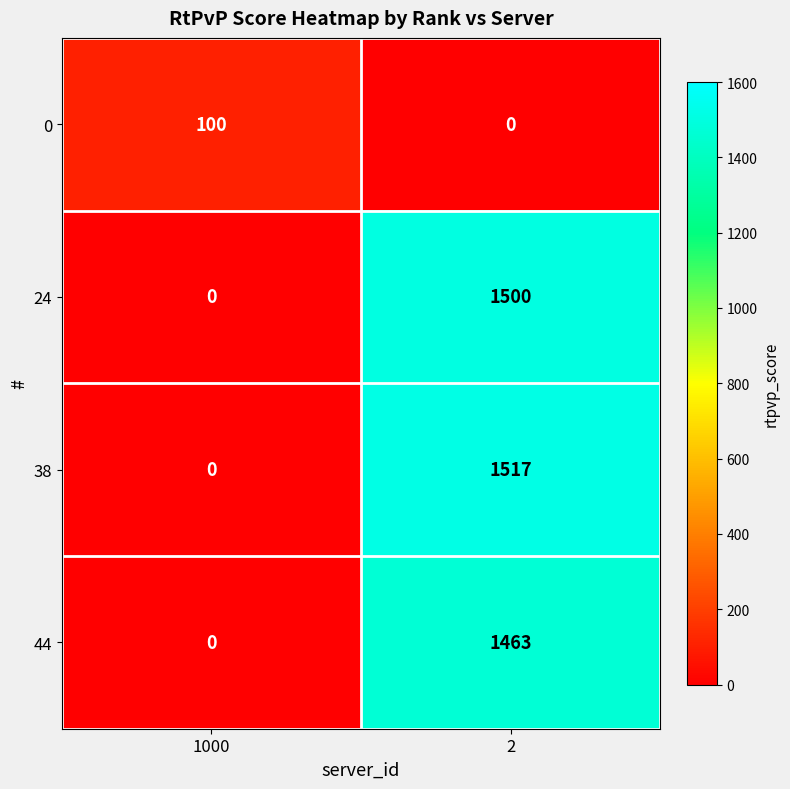

Reading left to right, what are all the values shown in this chart?

0: 100	0
24: 0	1500
38: 0	1517
44: 0	1463